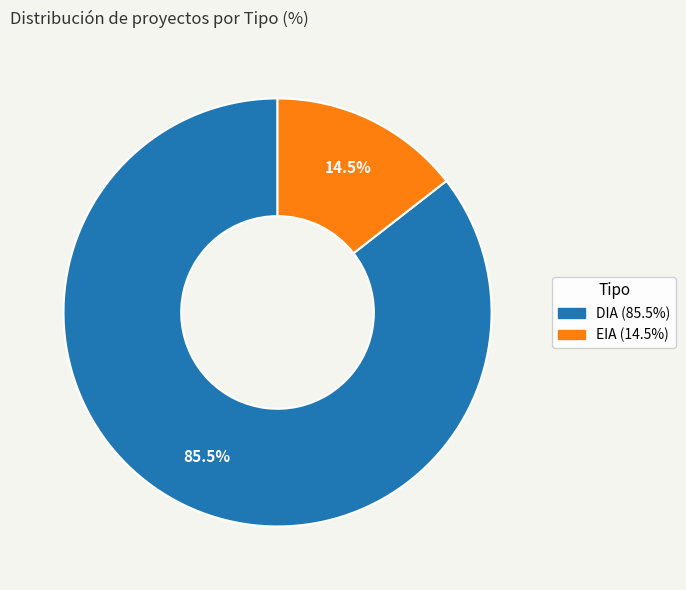

Is there a majority slice in this chart?

Yes